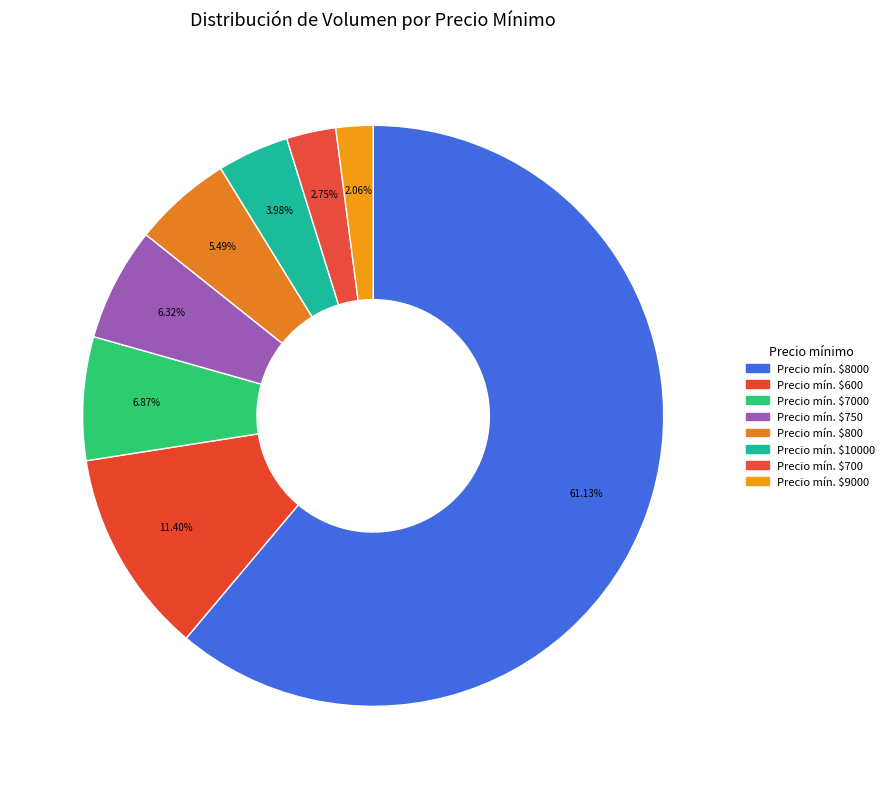

Count the number of slices in the pie.

8